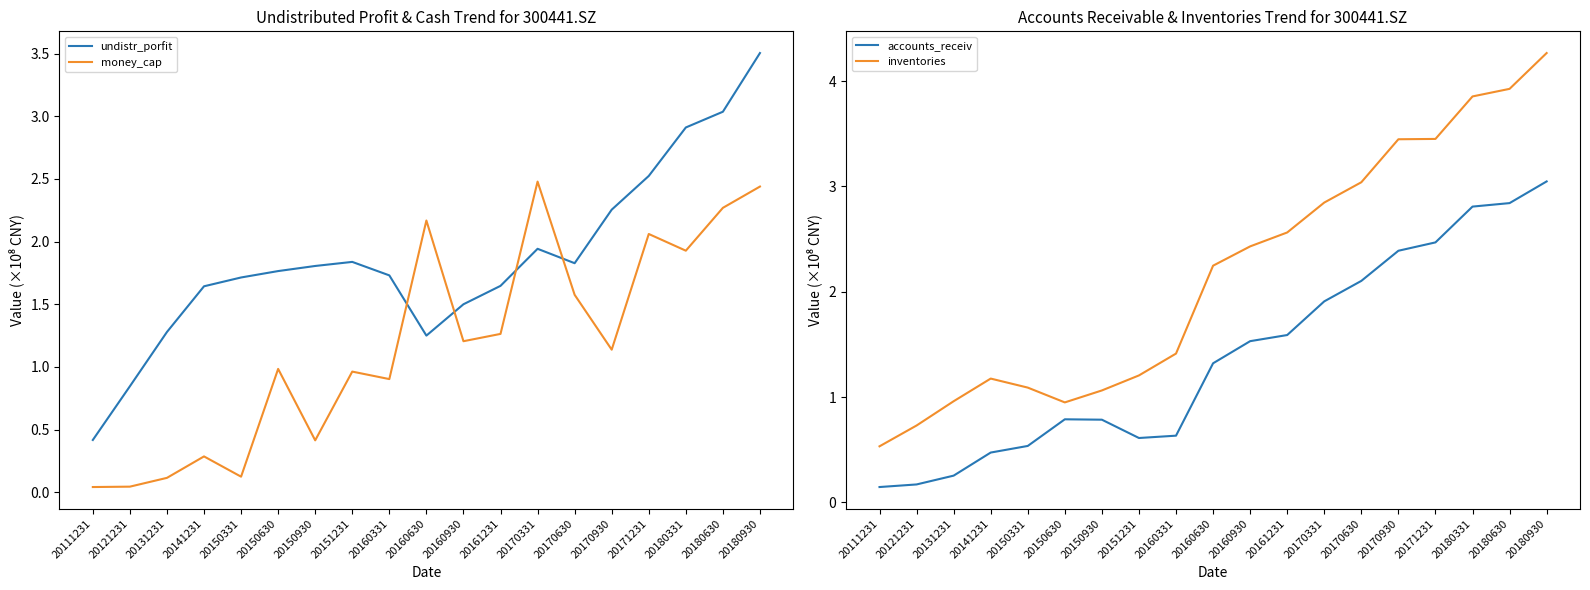

Rank the series by their maximum value, from lowest to highest.

money_cap, accounts_receiv, undistr_porfit, inventories